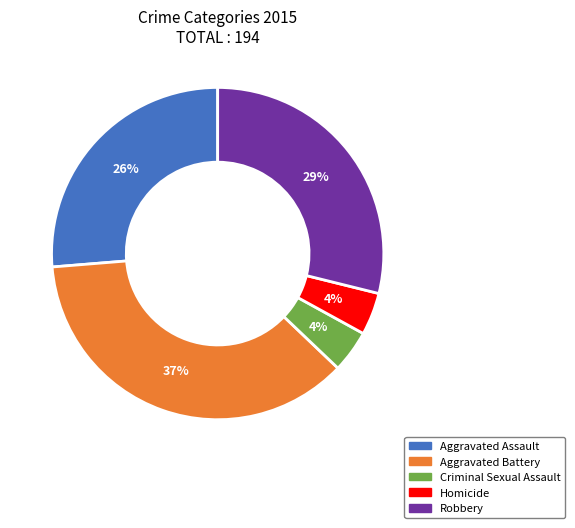

True or false: Aggravated Assault accounts for 26% of the total.

True